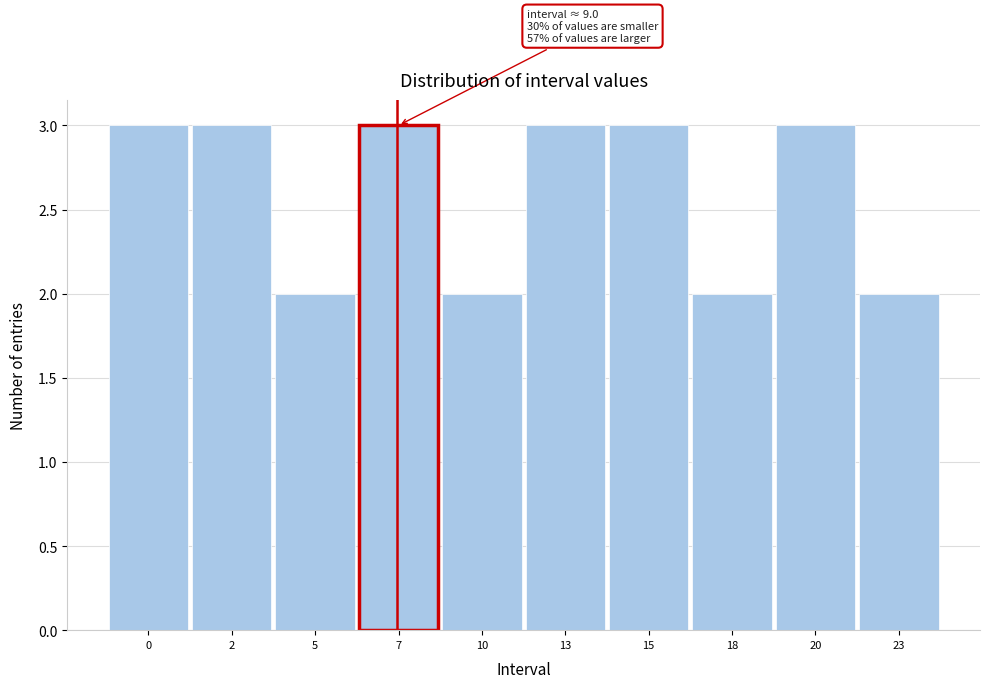

Reading right to left, what are all the values shown in this chart?

2	3	2	3	3	2	3	2	3	3